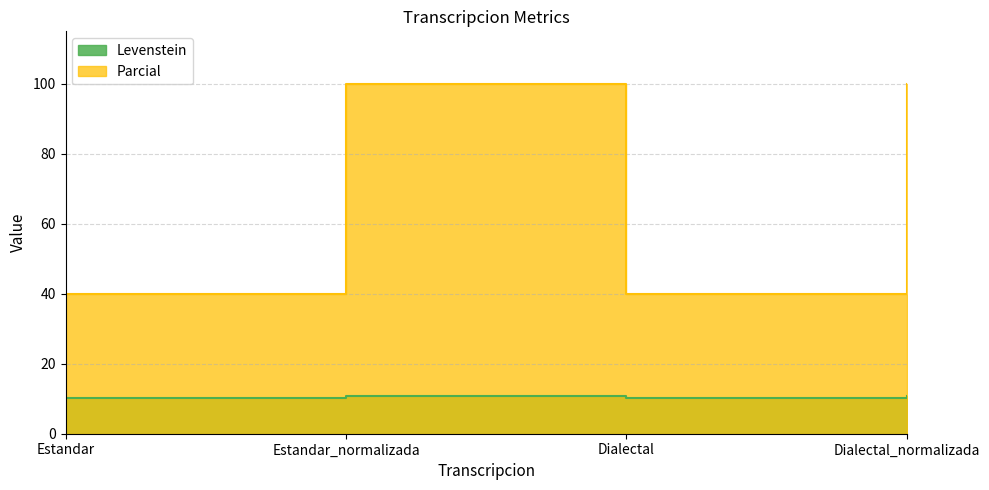

What is the difference between the maximum and second lowest values in the Parcial series?

60.0